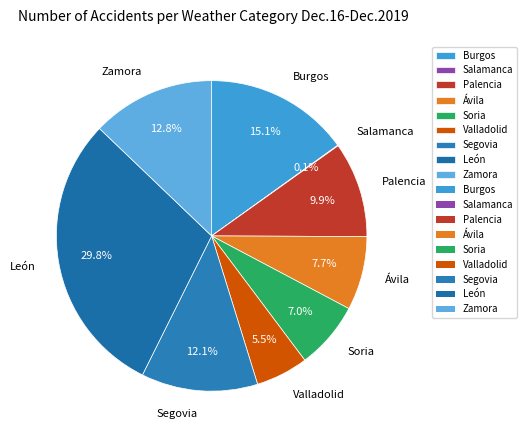

Is the sum of León and Zamora greater than half?

No